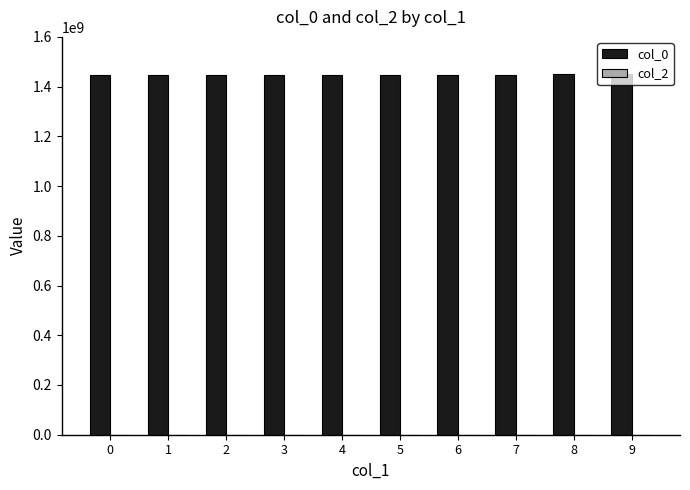

What is the value of the 4th bar from the left?

1447251285